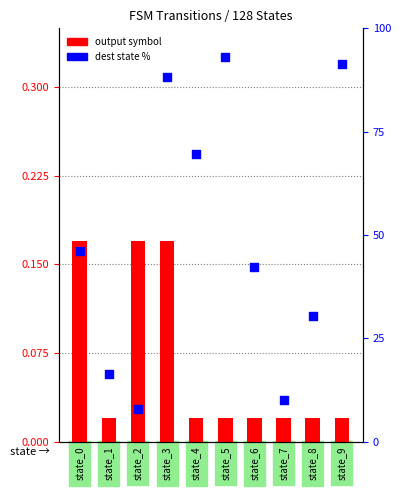

Which series has the widest spread of Y values?

dest state %